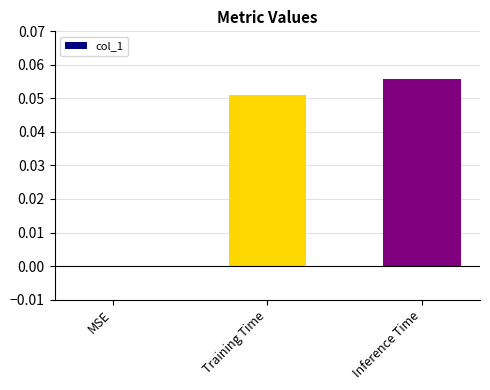

What is the change in value from MSE to Training Time?

+0.1